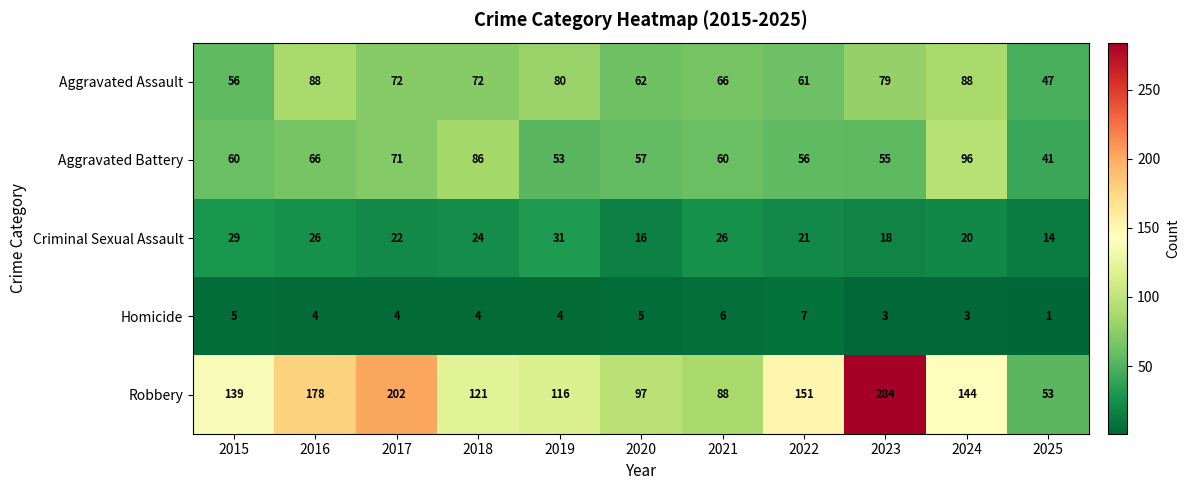

What is the sum of the Aggravated Battery values at 2016 and 2024?

162